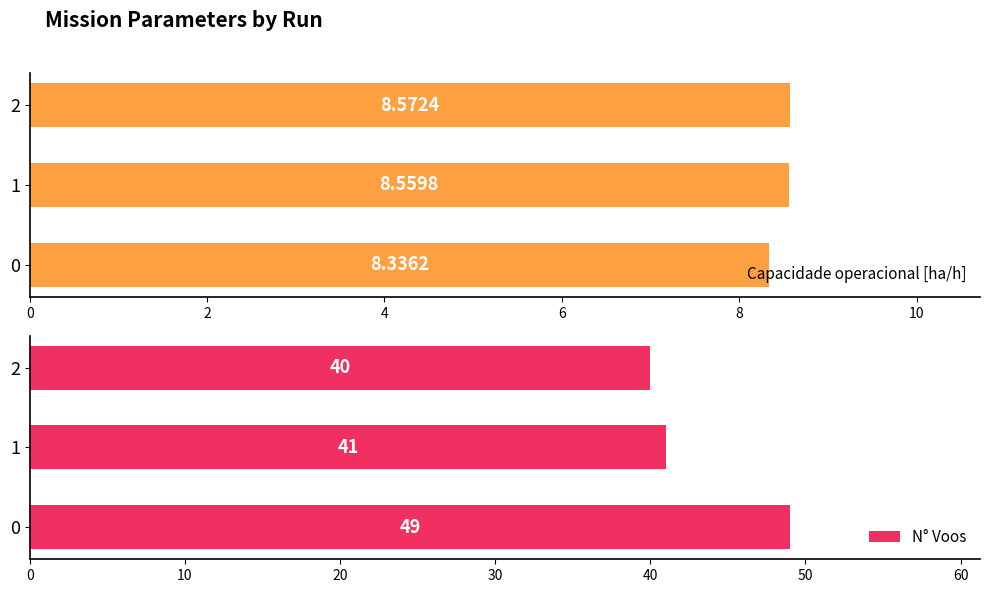

What is the difference between the maximum and second lowest values in the N° Voos series?

8